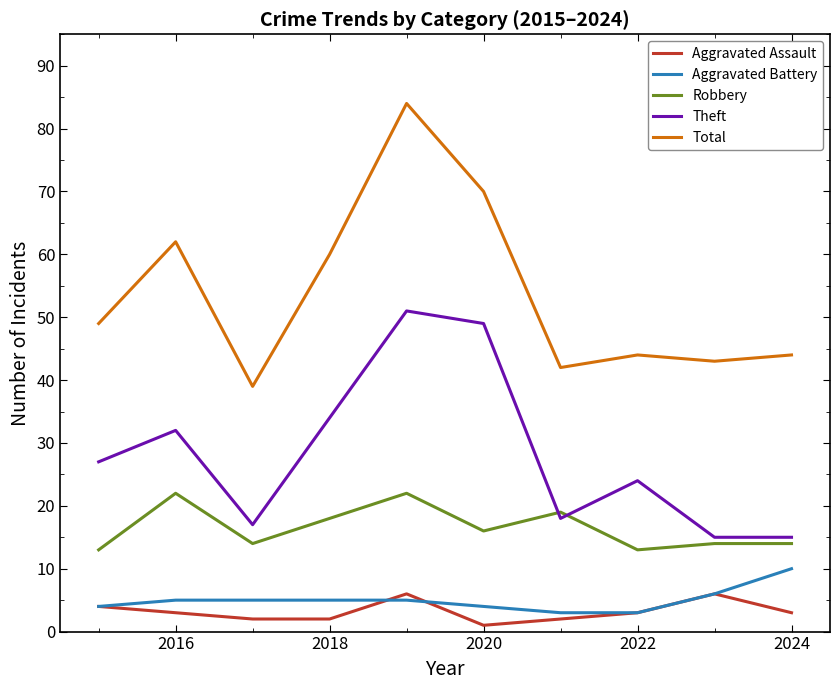

What is the maximum value for Total?

84